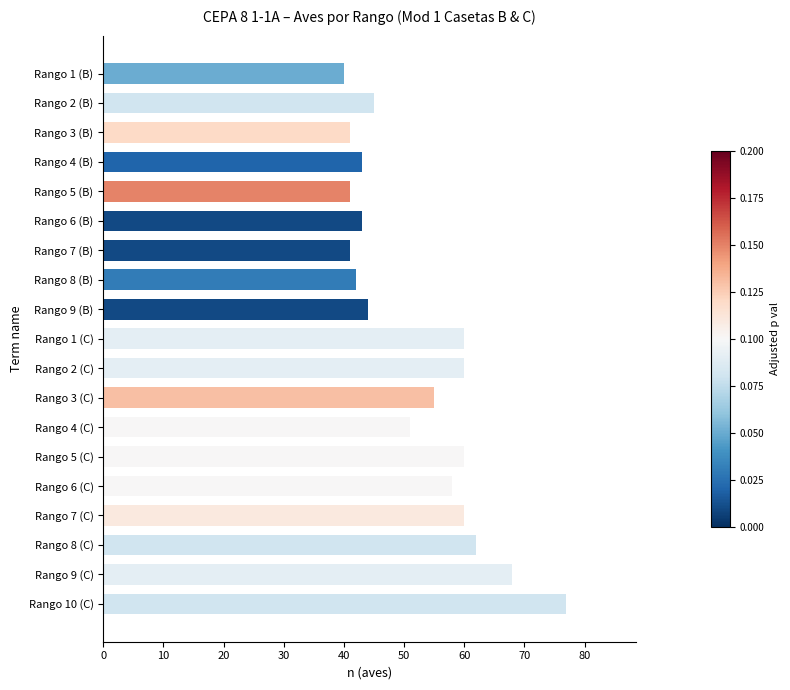

What value does the data have at Rango 4 (B), to the nearest 5?

45